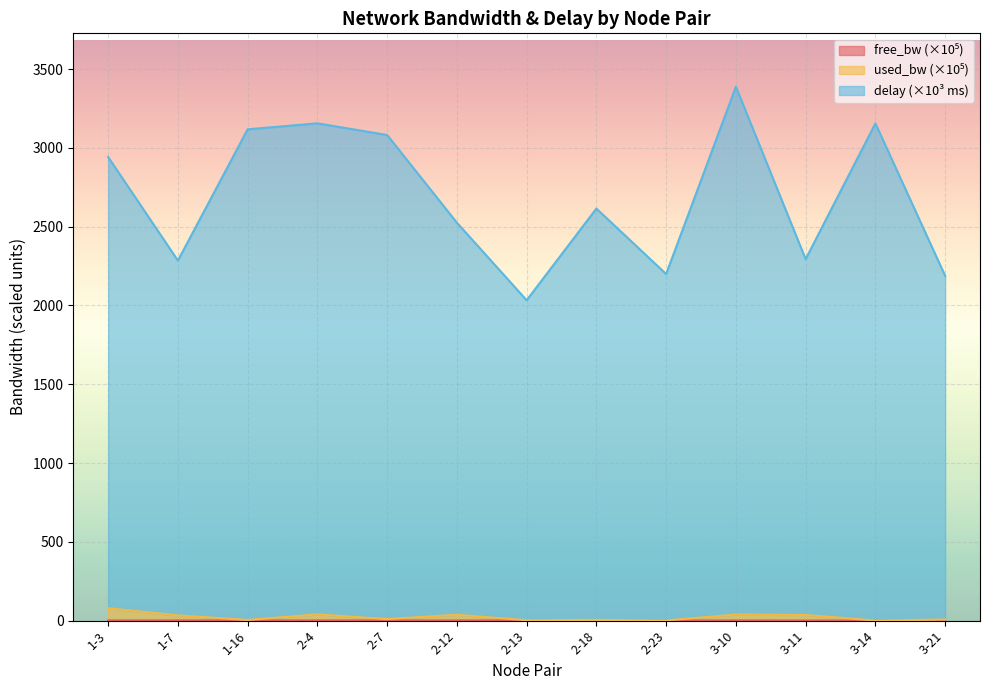

The used_bw series shows 3.2 at 3-21. True or false?

False